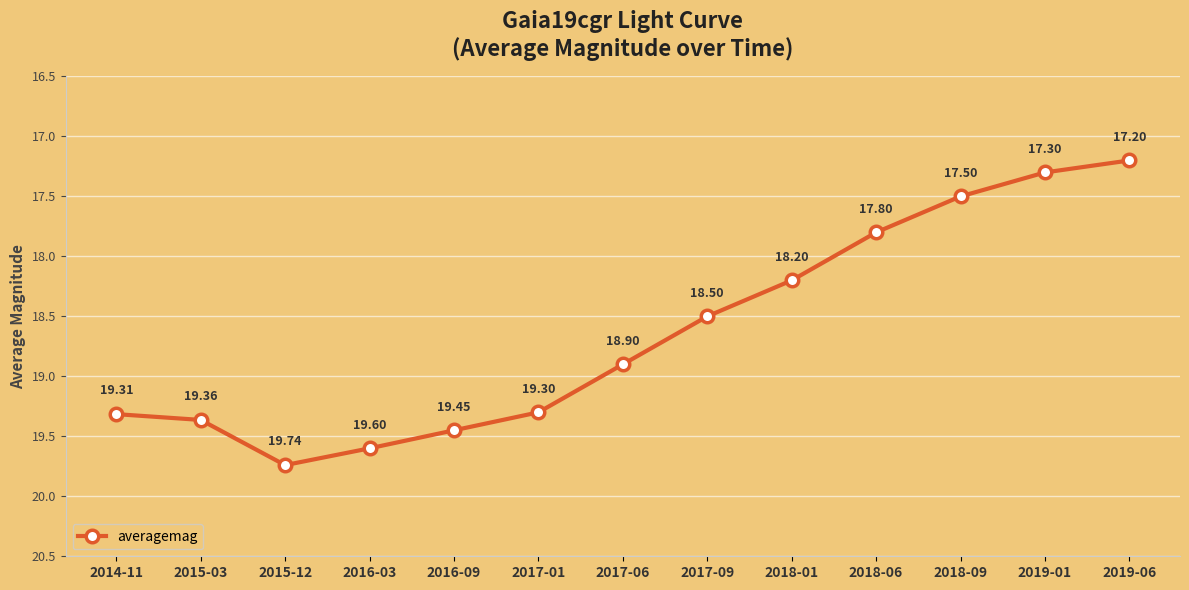

Which label corresponds to the smallest value in the chart?

2019-06